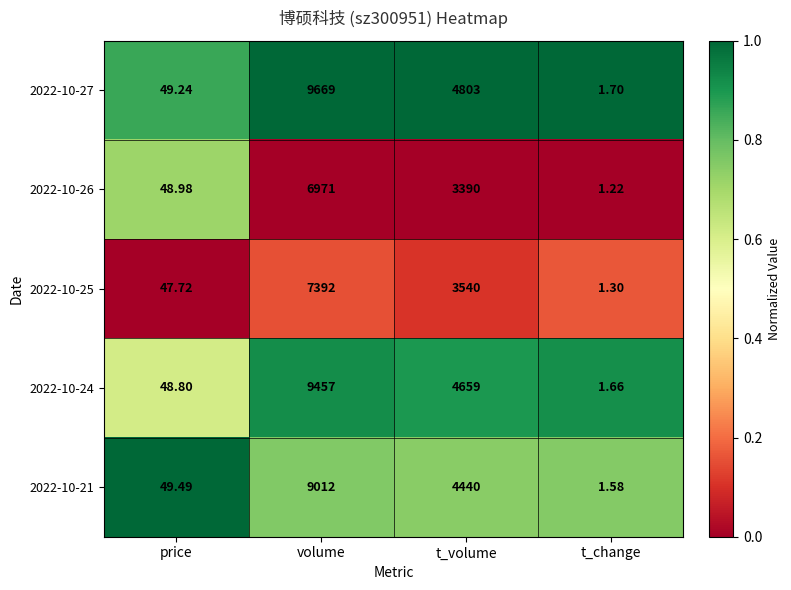

List the series in order of their peak value, lowest first.

2022-10-26, 2022-10-25, 2022-10-21, 2022-10-24, 2022-10-27